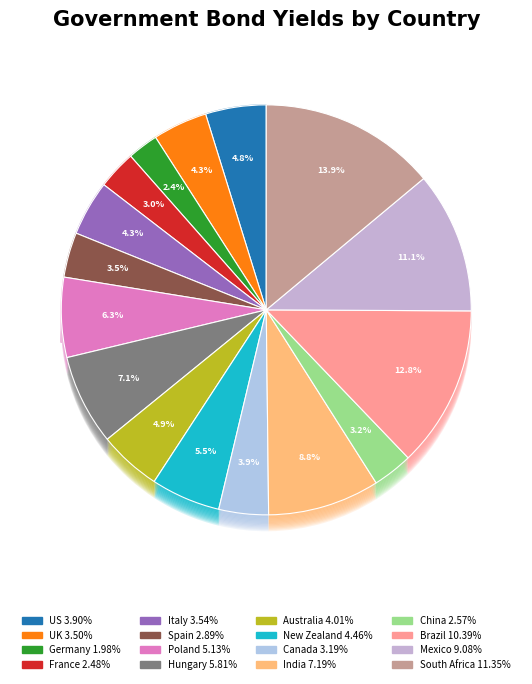

Does New Zealand account for over 50% of the chart?

No